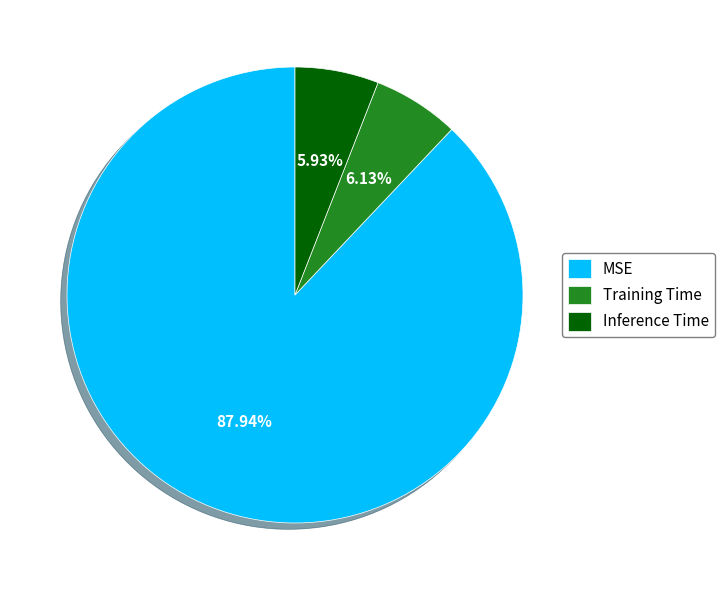

To the nearest percent, what portion does MSE represent?

88%